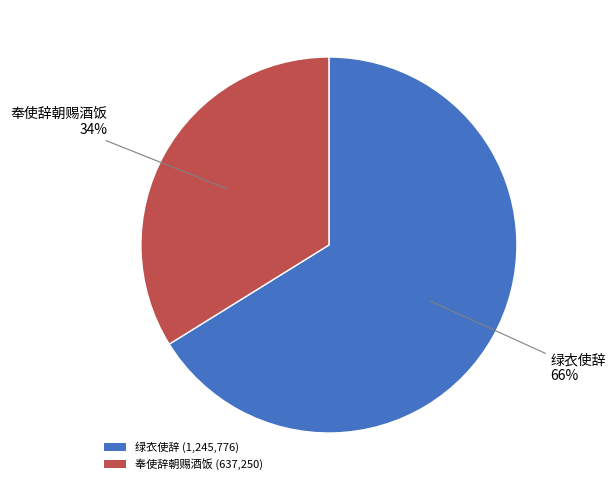

How many segments does this pie chart have?

2